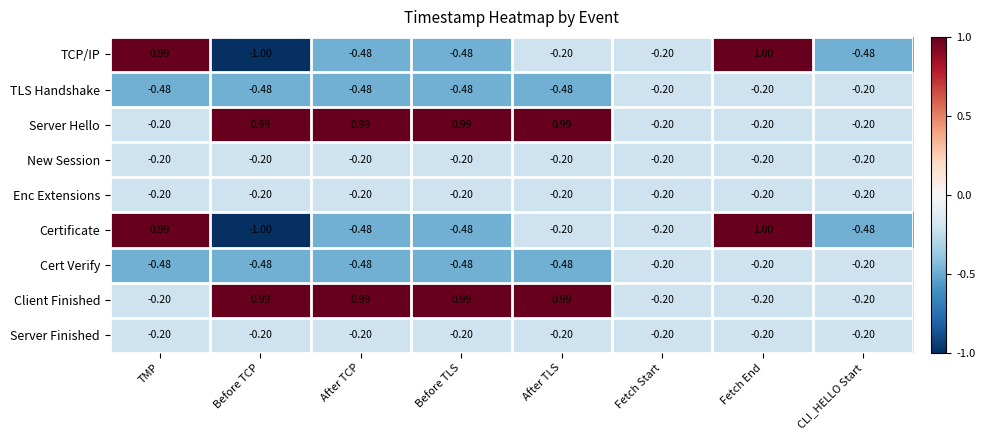

Which category has the highest value across all series?

Fetch End